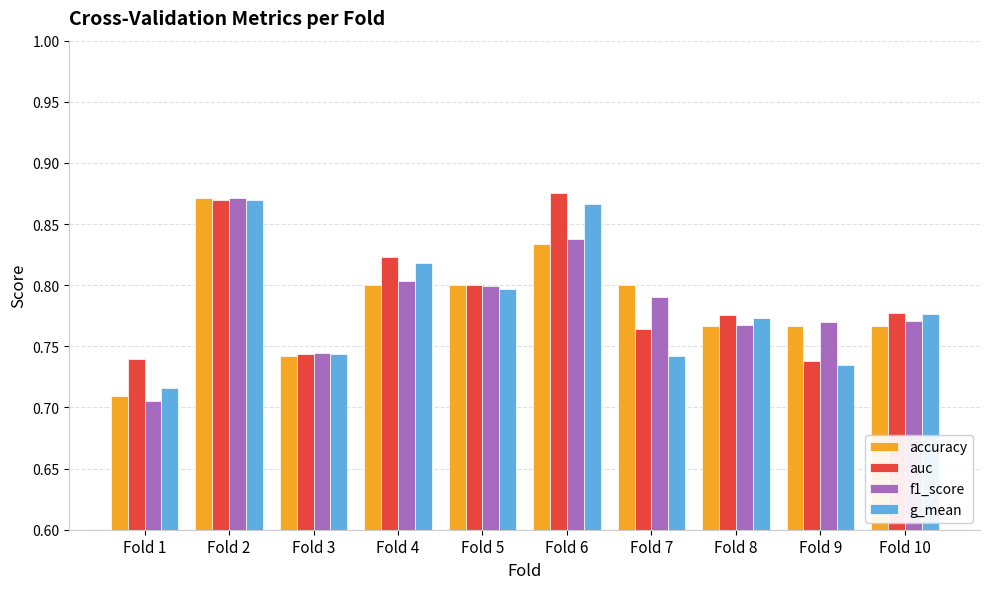

At which category is the sum across all series the highest?

Fold 2